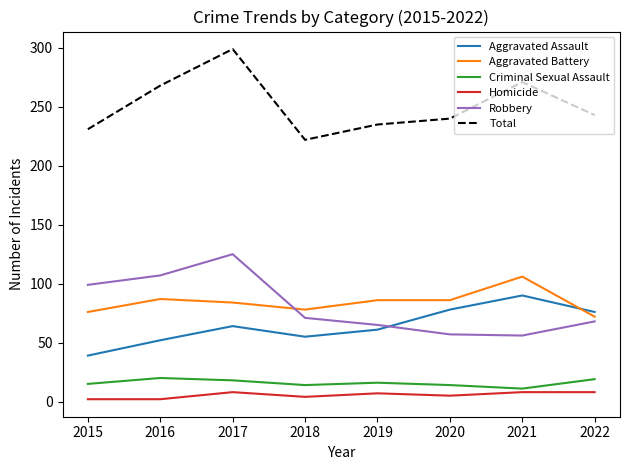

What is the difference between the highest and lowest values at 2017?

291